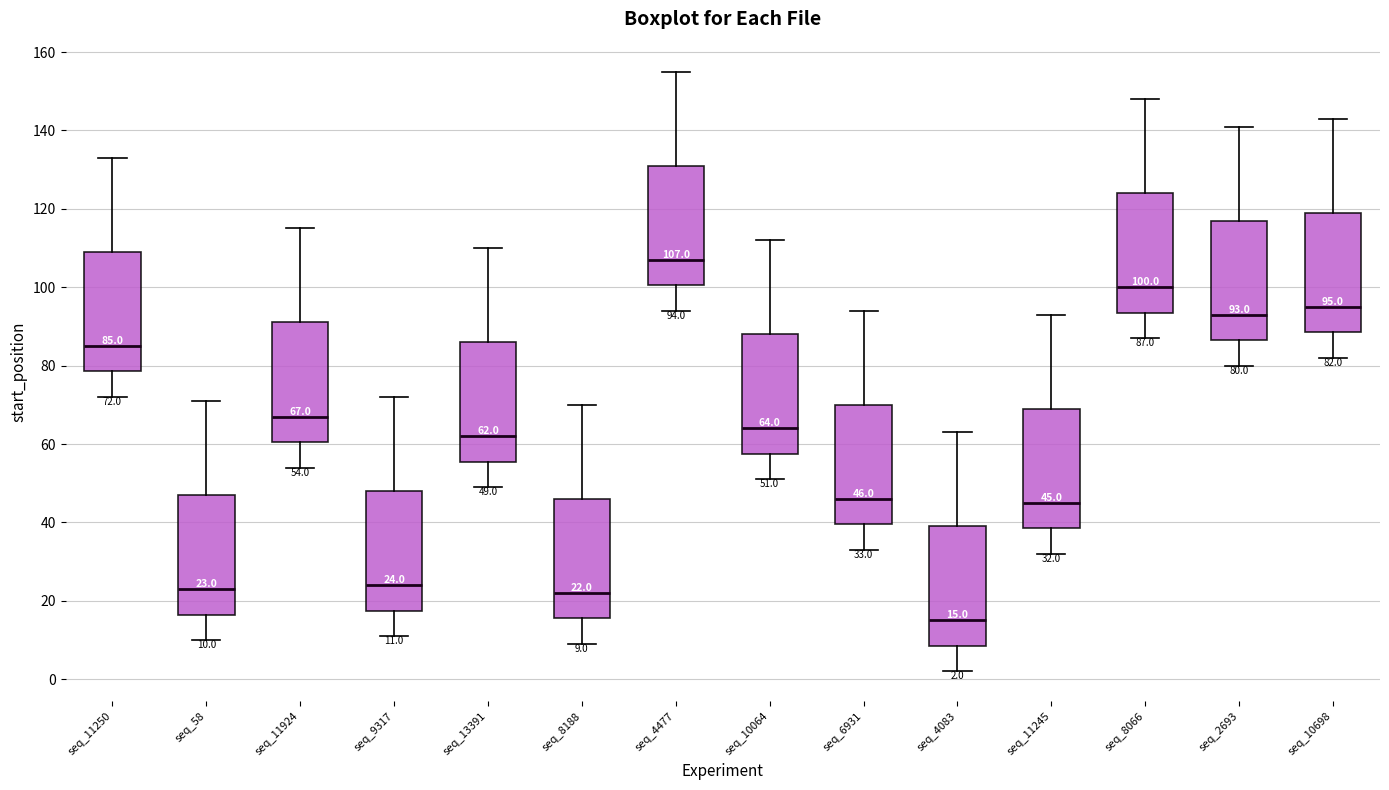

Which box's median line is the highest?

seq_4477